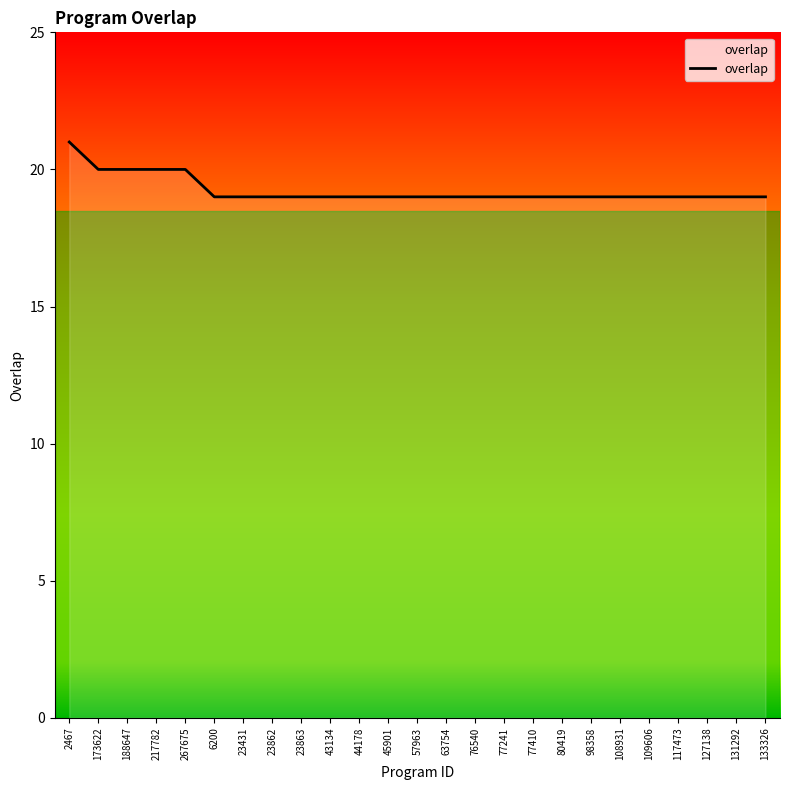

What value does the data have at 76540?

19